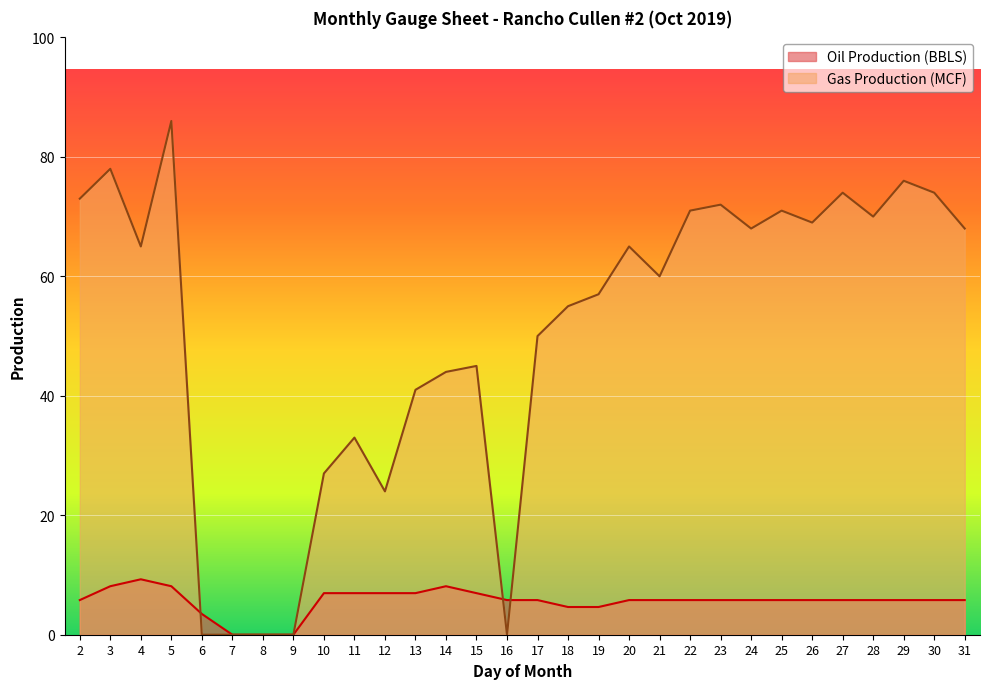

Which category has the lowest value in the Gas Production (MCF) series?

6